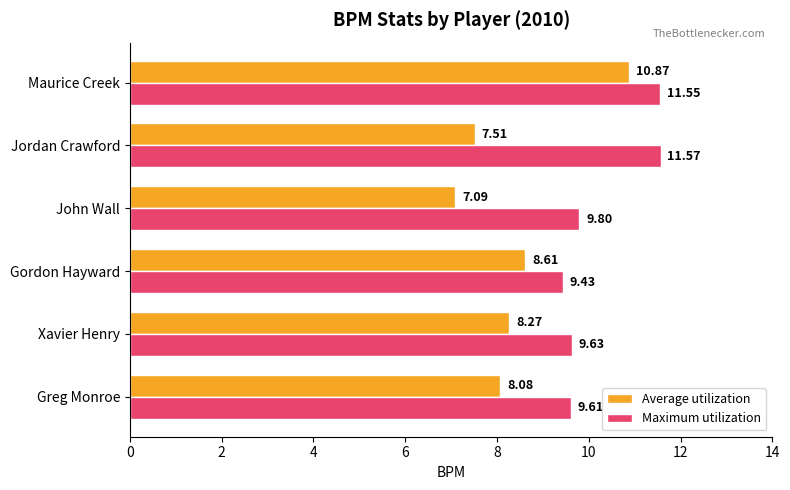

Which series has the widest spread of values?

Average utilization